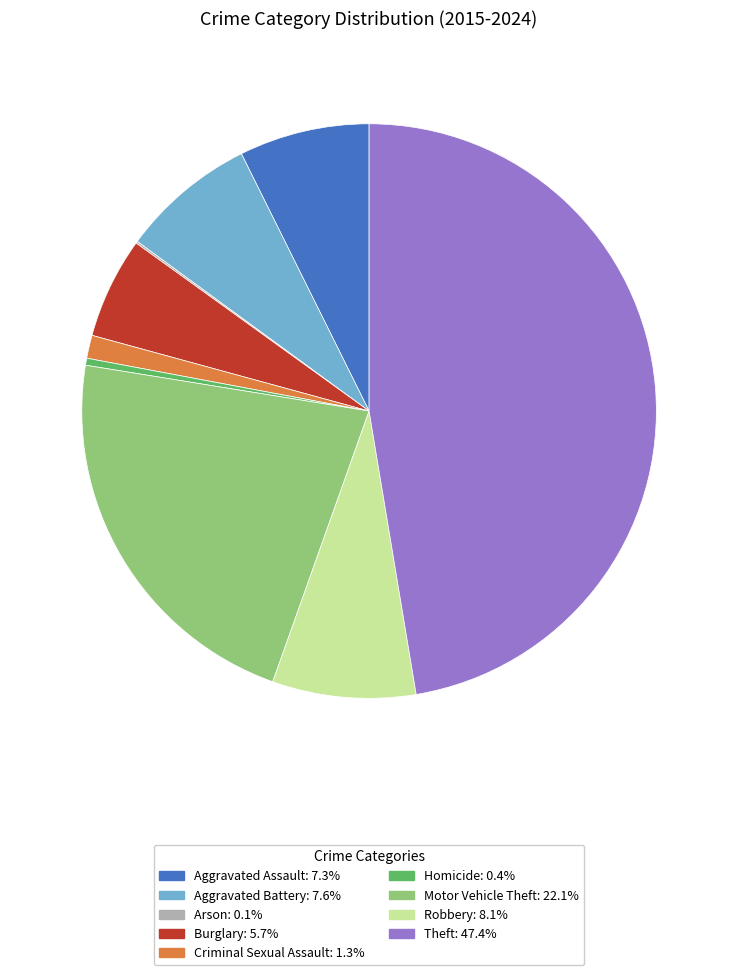

Between Aggravated Battery and Burglary, which is larger?

Aggravated Battery